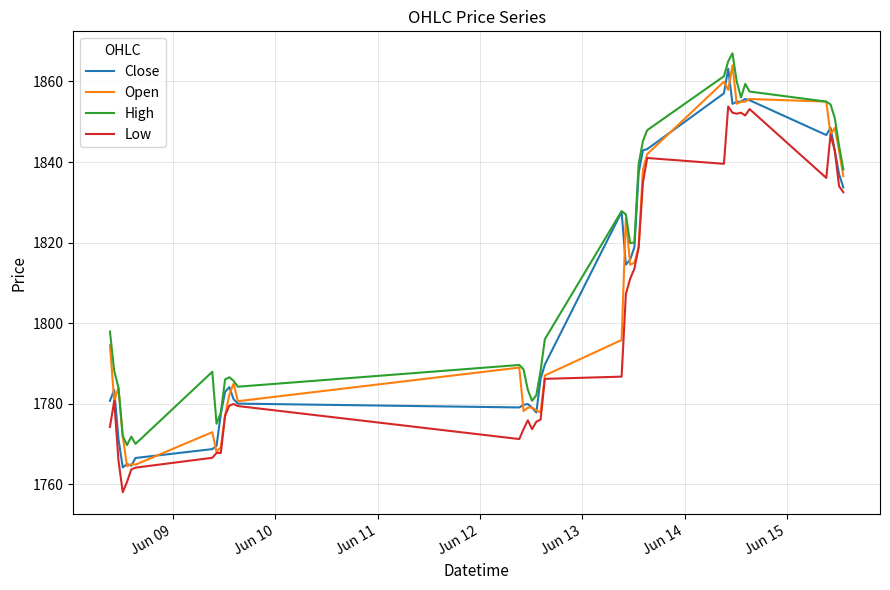

What is the highest value of the Open series?

1864.0